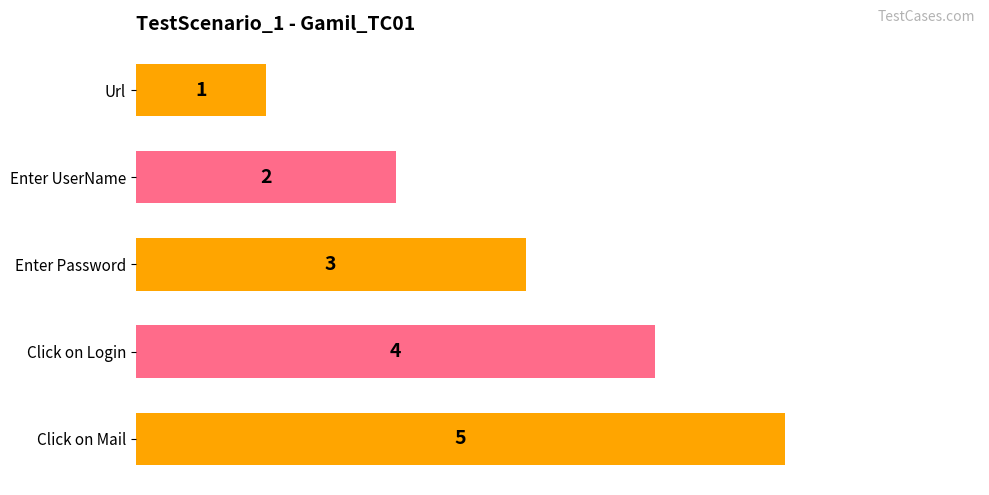

Where is the data nearest to the value 3?

Enter Password